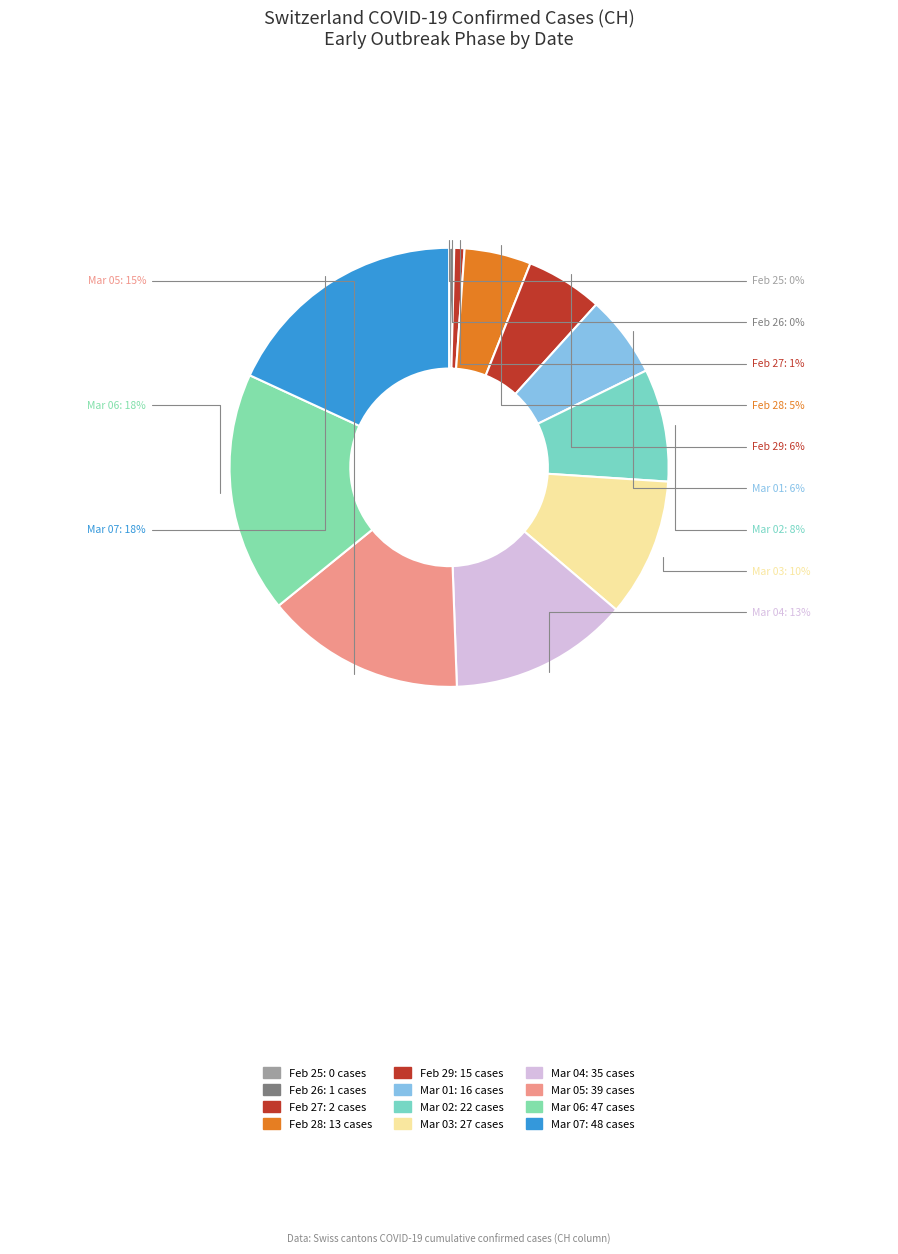

Which slice is the largest?

2020-03-07